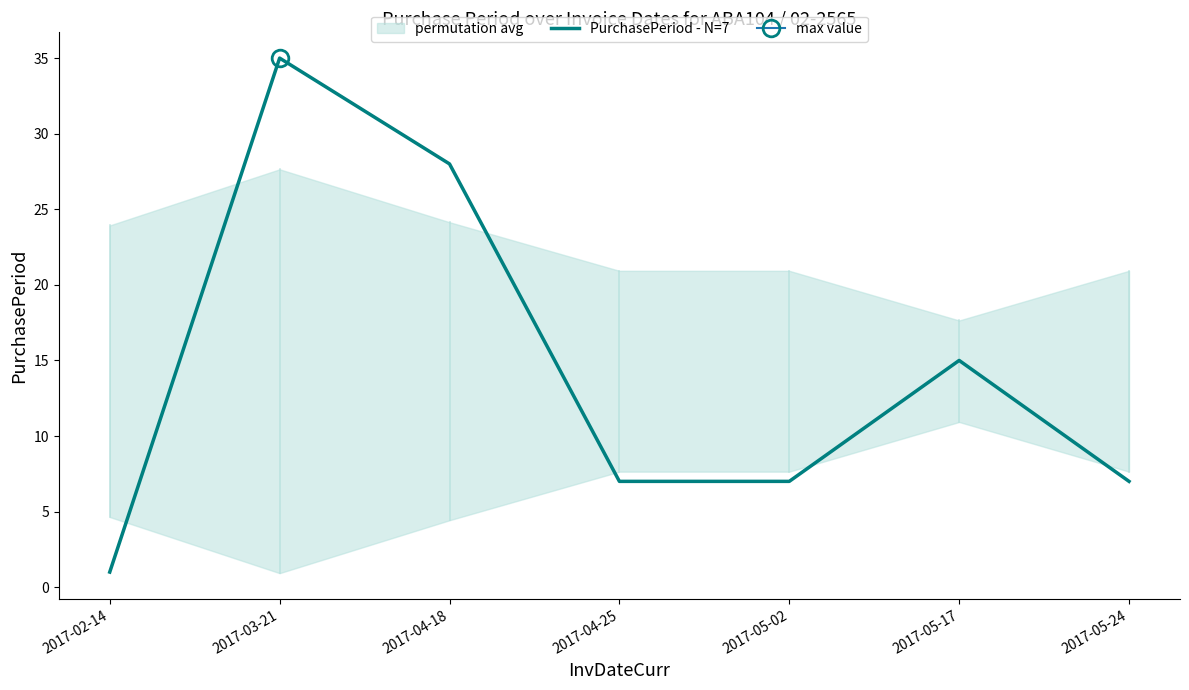

Does the chart display data point markers on the line(s)?

No